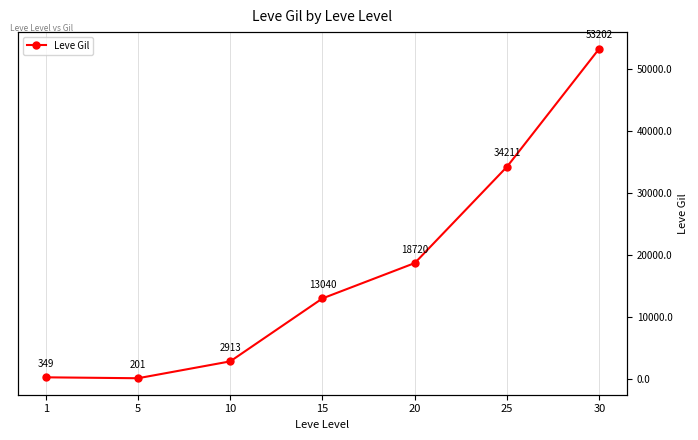

What is the value of the 1st point from the left?

349.8